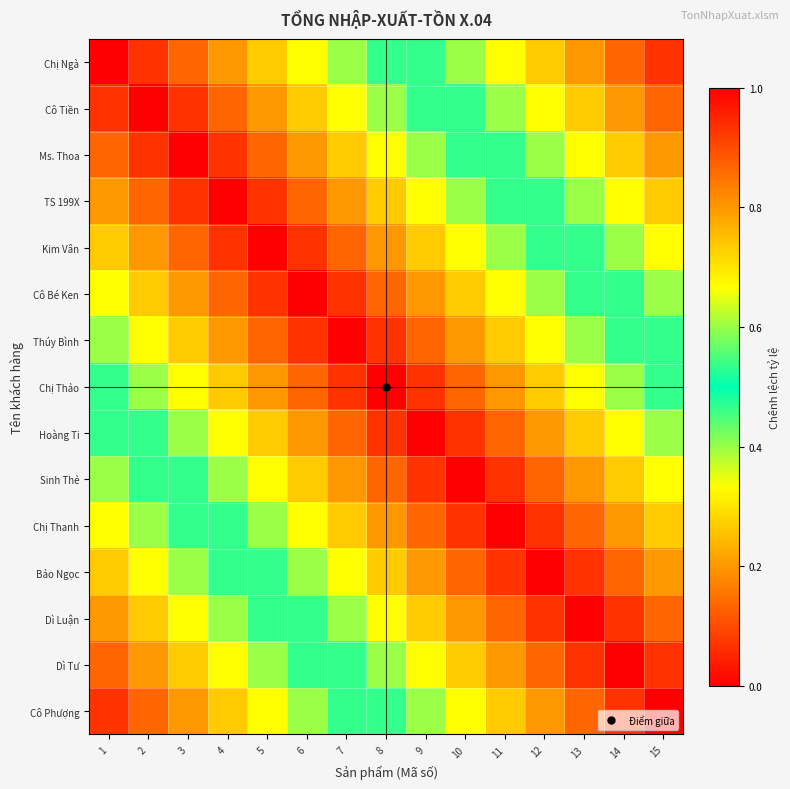

At 10, list the series in order from largest to smallest.

Chị Ngà, Cô Tiền, Ms. Thoa, TS 199X, Cô Phượng, Kim Vân, Dì Tư, Cô Bé Ken, Dì Luận, Thúy Bình, Bảo Ngọc, Chị Thảo, Hoàng Ti, Chị Thanh, Sinh Thẻ